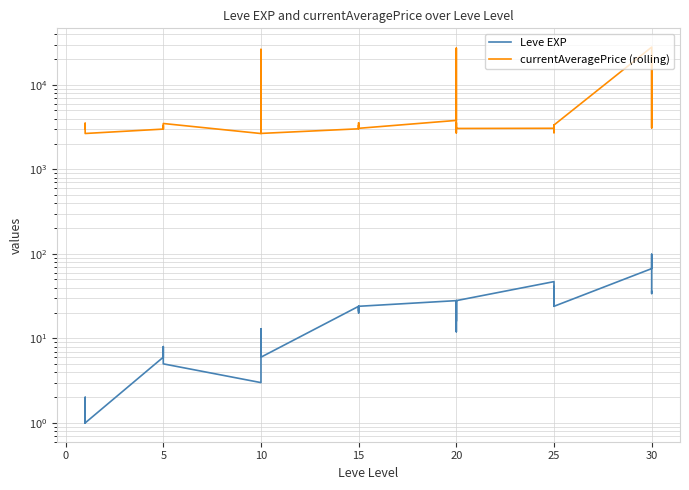

Reading left to right, transcribe all the data shown in this chart.

Leve EXP: 1	2	1	1	2	1	6	6	8	6	6	5	3	9	9	13	6	6	24	21	24	21	20	24	28	16	28	28	12	28	47	36	24	41	36	24	67	99	34	36
currentAveragePrice (rolling): 3307	3309	2996	3515	3000	2661	2999	3015	3313	3001	3316	3494	2658	2670	26304	3539	3543	2666	3023	3341	3041	3325	3561	3064	3800	27174	3053	3568	2700	3052	3066	2734	3349	3341	2734	3351	27990	3106	3601	21725